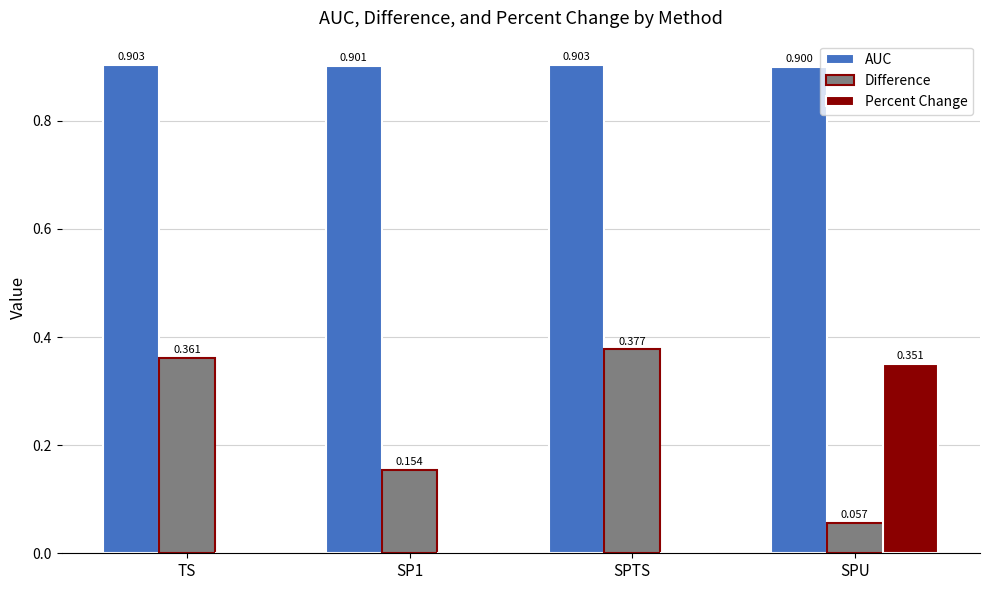

Between SP1 and SPTS, which series saw the biggest shift?

Difference